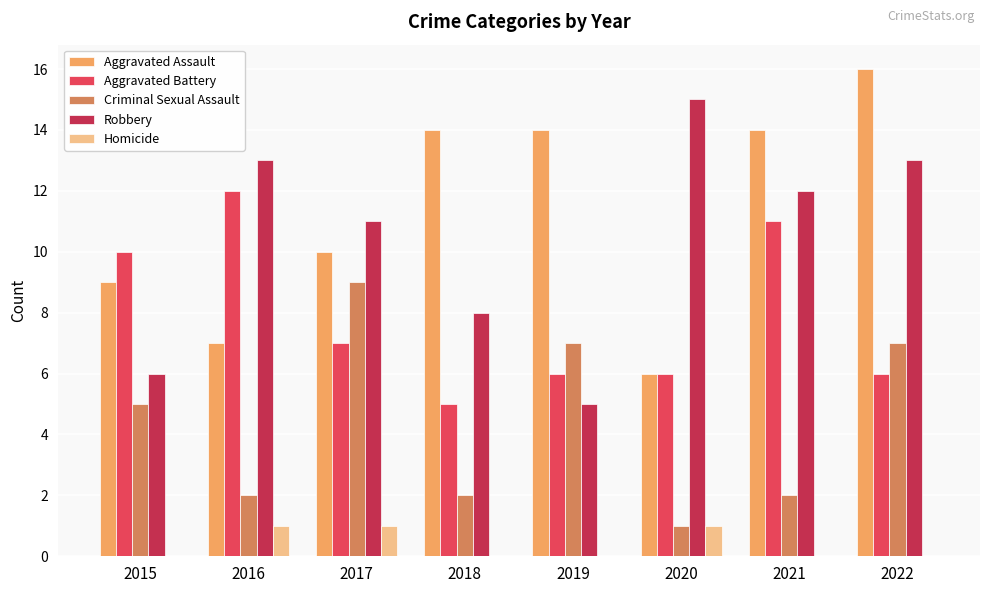

Which label corresponds to the largest value in the chart?

2022